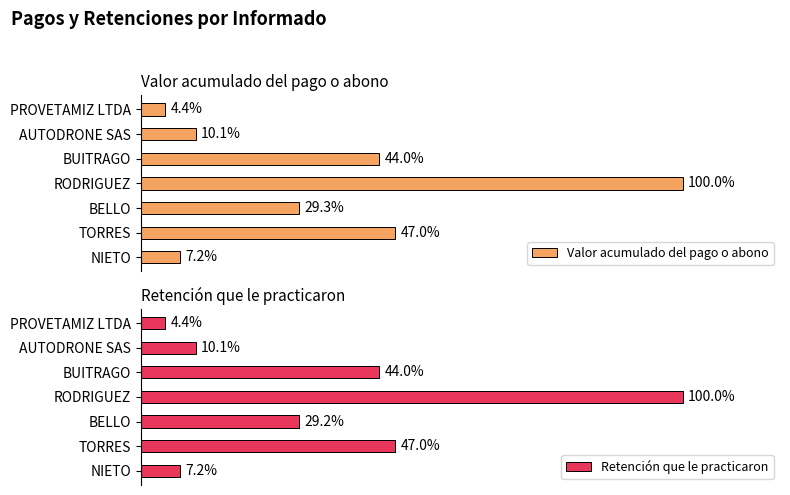

Is the value of Valor acumulado del pago o abono at AUTODRONE SAS greater than the value of Retención que le practicaron at BELLO?

Yes